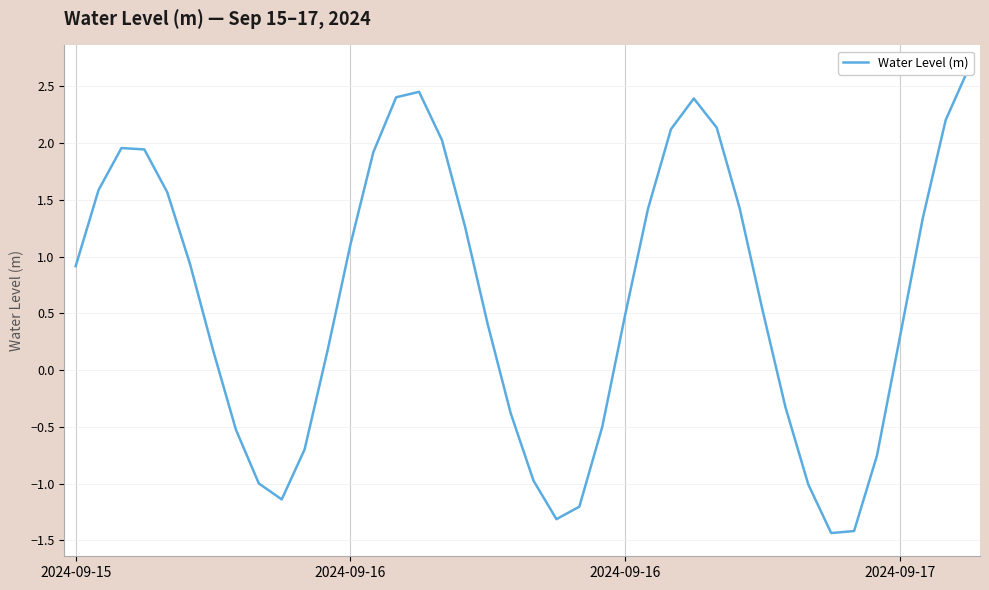

Where is the data nearest to the value 0?

11